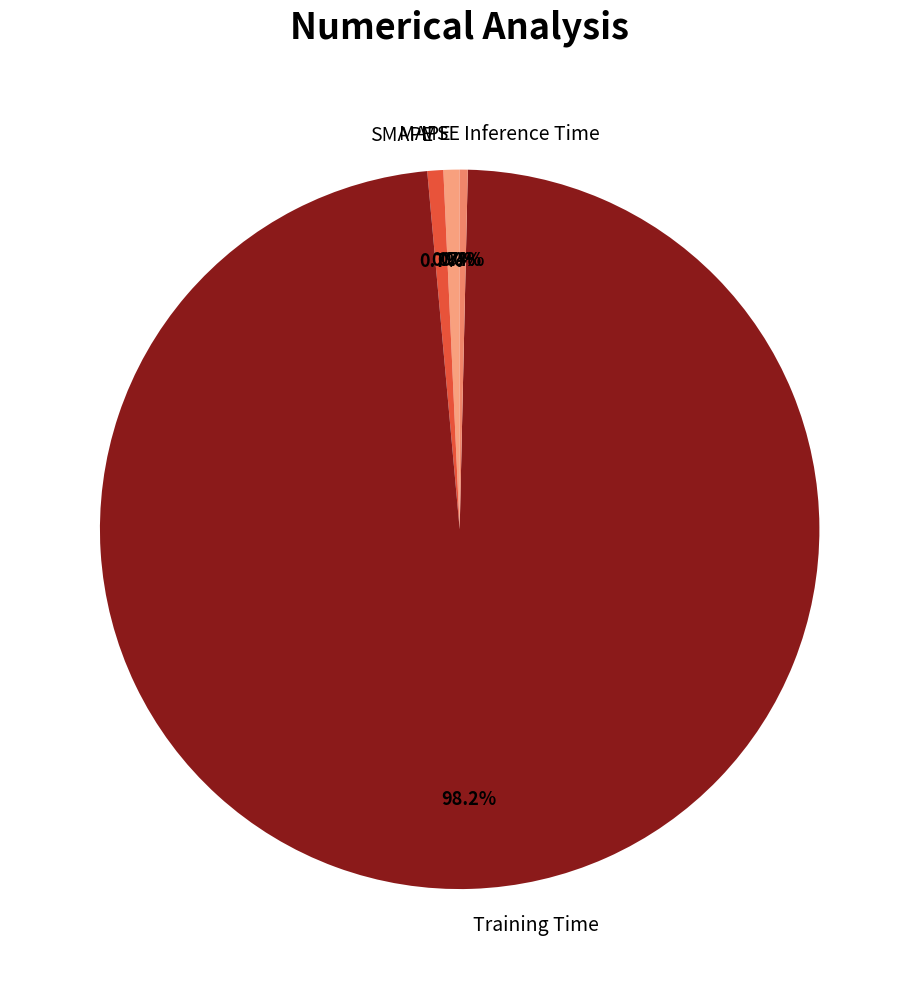

What percentage is NOT represented by Inference Time?

99.6%